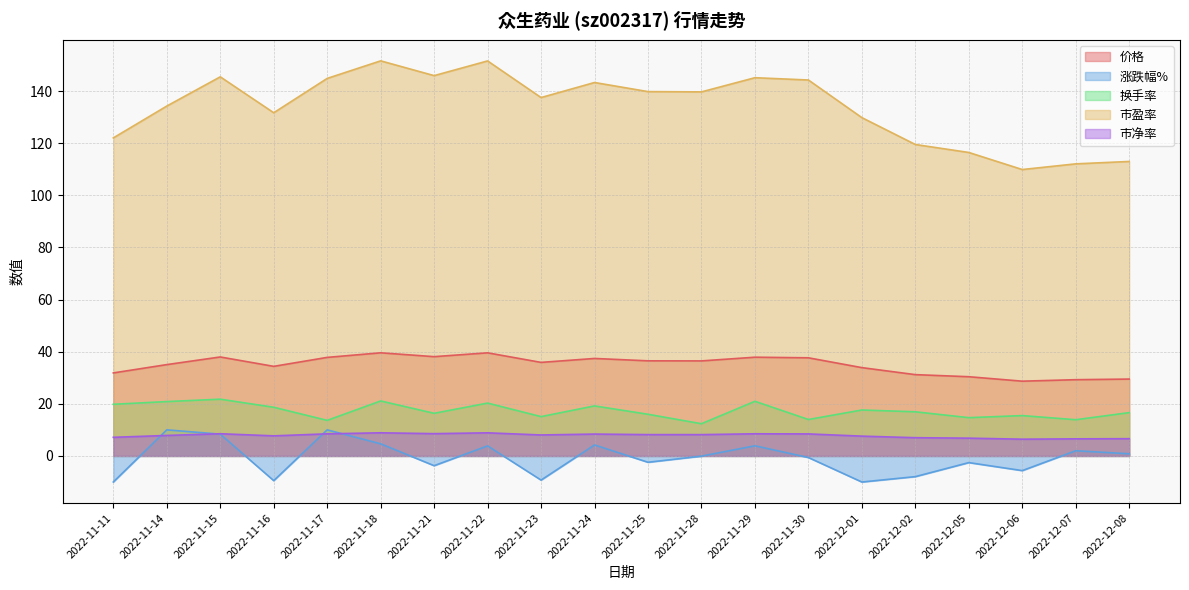

True or false: 市盈率 has more than 0 points higher than both neighbors.

True